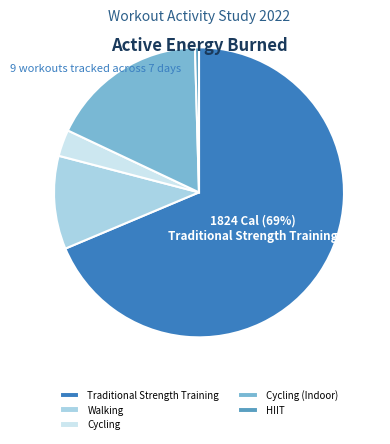

Which category has the biggest portion of the pie?

Traditional Strength Training